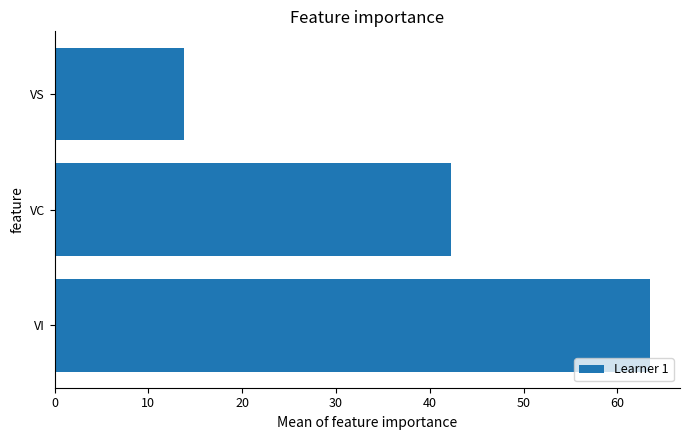

True or false: the data shows 29.3 at VC.

False